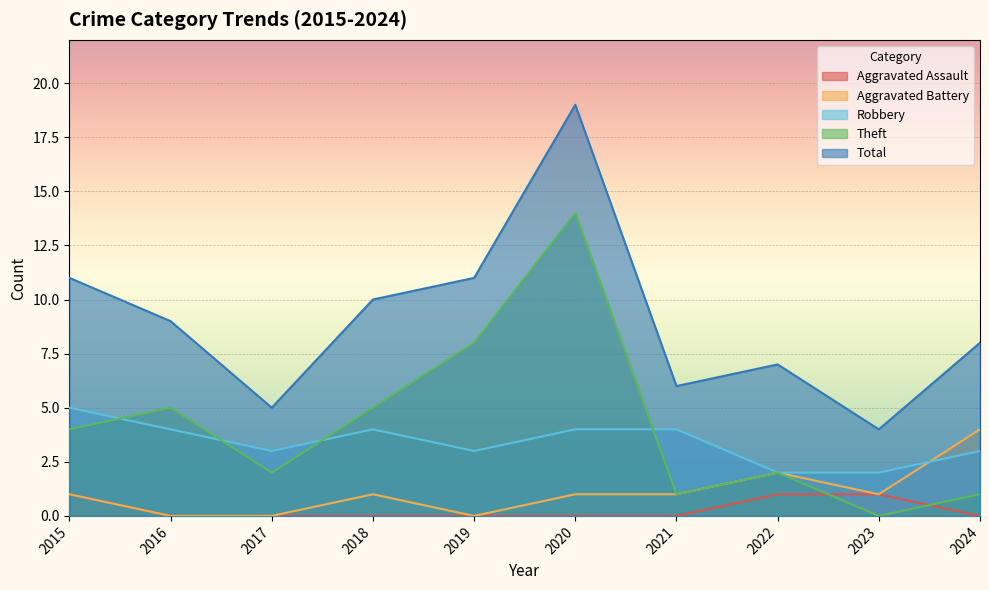

Which series has the largest total across all categories?

Total